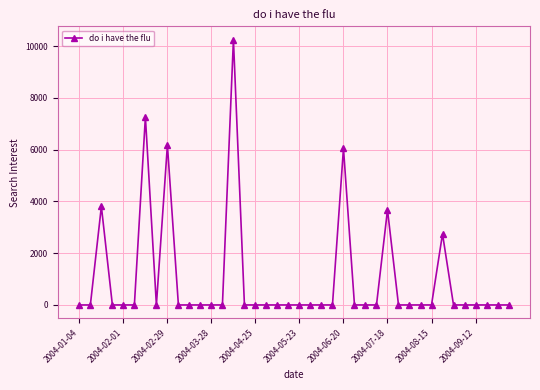

True or false: the data has more than 2 interior local peaks.

True